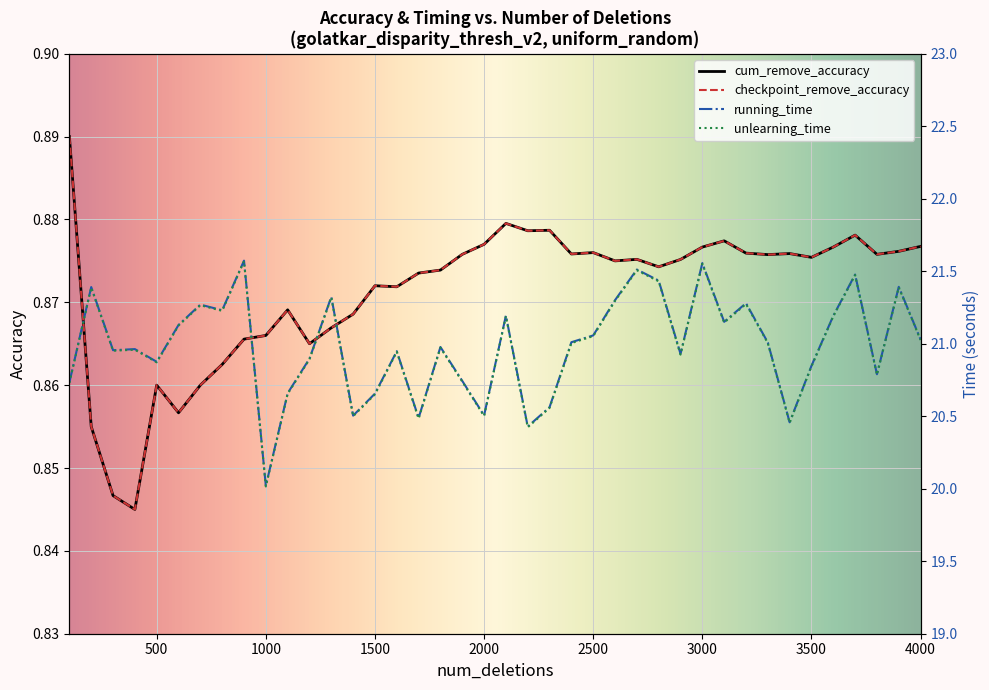

Reading right to left, list all the values displayed in this chart.

cum_remove_accuracy: 4000=0.9	3900=0.9	3800=0.9	3700=0.9	3600=0.9	3500=0.9	3400=0.9	3300=0.9	3200=0.9	3100=0.9	3000=0.9	2900=0.9	2800=0.9	2700=0.9	2600=0.9	2500=0.9	2400=0.9	2300=0.9	2200=0.9	2100=0.9	2000=0.9	1900=0.9	1800=0.9	1700=0.9	1600=0.9	1500=0.9	1400=0.9	1300=0.9	1200=0.9	1100=0.9	1000=0.9	900=0.9	800=0.9	700=0.9	600=0.9	500=0.9	400=0.8	300=0.8	200=0.9	100=0.9
checkpoint_remove_accuracy: 4000=0.9	3900=0.9	3800=0.9	3700=0.9	3600=0.9	3500=0.9	3400=0.9	3300=0.9	3200=0.9	3100=0.9	3000=0.9	2900=0.9	2800=0.9	2700=0.9	2600=0.9	2500=0.9	2400=0.9	2300=0.9	2200=0.9	2100=0.9	2000=0.9	1900=0.9	1800=0.9	1700=0.9	1600=0.9	1500=0.9	1400=0.9	1300=0.9	1200=0.9	1100=0.9	1000=0.9	900=0.9	800=0.9	700=0.9	600=0.9	500=0.9	400=0.8	300=0.8	200=0.9	100=0.9
running_time: 4000=21.0	3900=21.4	3800=20.8	3700=21.5	3600=21.2	3500=20.8	3400=20.5	3300=21.0	3200=21.3	3100=21.2	3000=21.6	2900=20.9	2800=21.4	2700=21.5	2600=21.3	2500=21.1	2400=21.0	2300=20.6	2200=20.4	2100=21.2	2000=20.5	1900=20.7	1800=21.0	1700=20.5	1600=20.9	1500=20.7	1400=20.5	1300=21.3	1200=20.9	1100=20.7	1000=20.0	900=21.6	800=21.2	700=21.3	600=21.1	500=20.9	400=21.0	300=21.0	200=21.4	100=20.7
unlearning_time: 4000=21.0	3900=21.4	3800=20.8	3700=21.5	3600=21.2	3500=20.8	3400=20.5	3300=21.0	3200=21.3	3100=21.1	3000=21.6	2900=20.9	2800=21.4	2700=21.5	2600=21.3	2500=21.1	2400=21.0	2300=20.6	2200=20.4	2100=21.2	2000=20.5	1900=20.7	1800=21.0	1700=20.5	1600=20.9	1500=20.7	1400=20.5	1300=21.3	1200=20.9	1100=20.7	1000=20.0	900=21.6	800=21.2	700=21.3	600=21.1	500=20.9	400=21.0	300=21.0	200=21.4	100=20.7